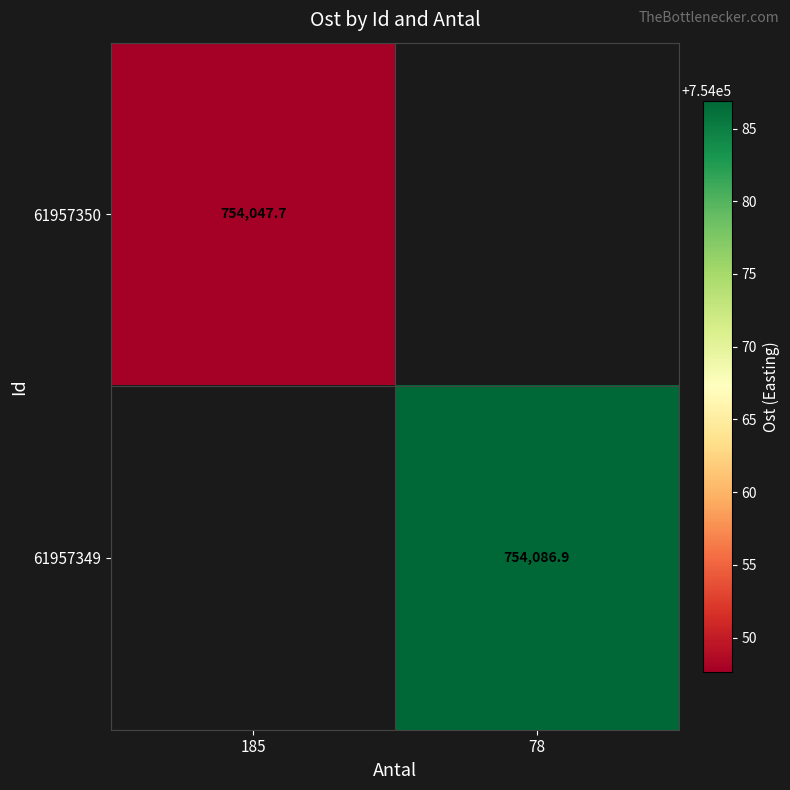

Which has a higher value, 185 or 78?

78